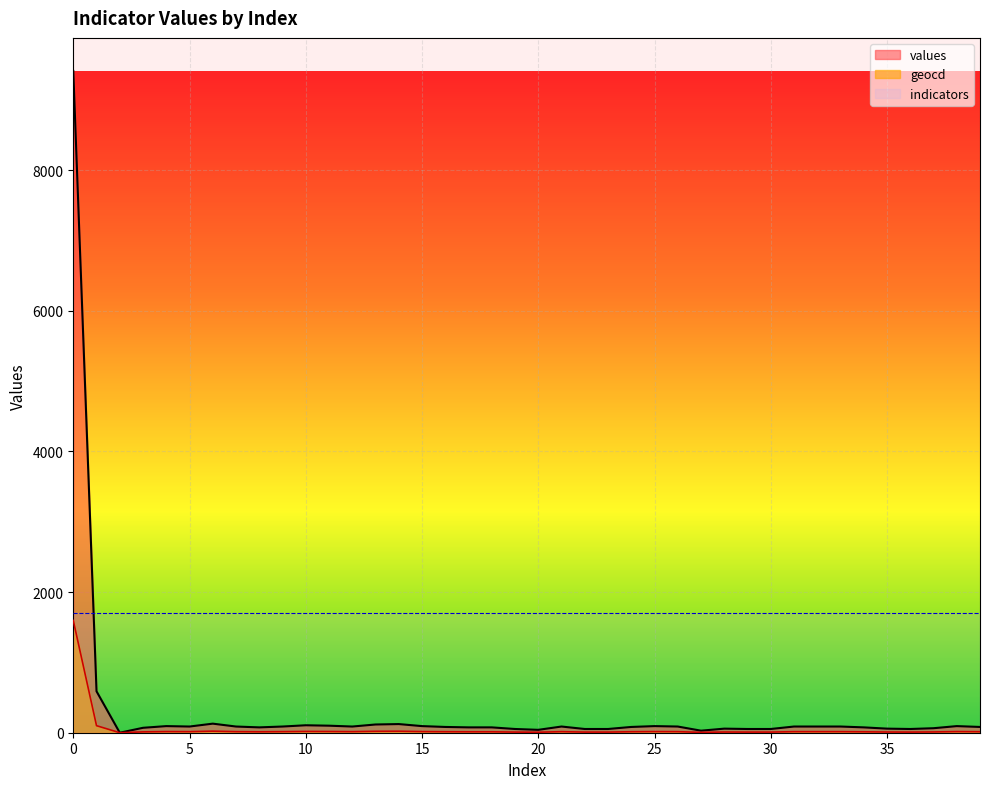

Rank the categories by values value from highest to lowest.

0, 1, 6, 14, 13, 10, 11, 4, 15, 25, 38, 5, 7, 9, 12, 21, 26, 31, 32, 33, 16, 24, 39, 8, 17, 18, 34, 3, 37, 28, 35, 19, 22, 23, 29, 30, 36, 20, 27, 2